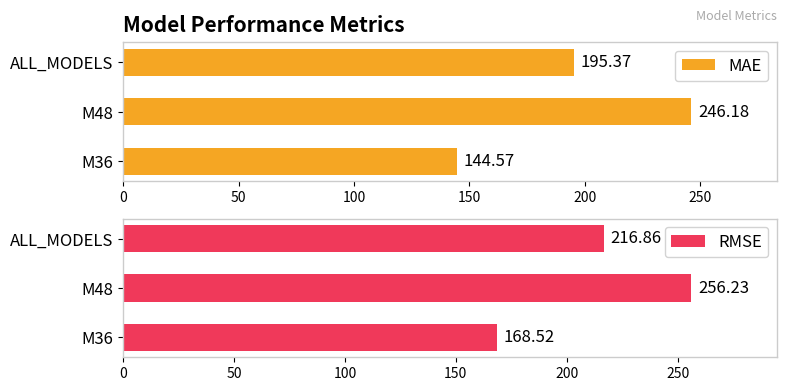

Does the chart contain any negative values?

No